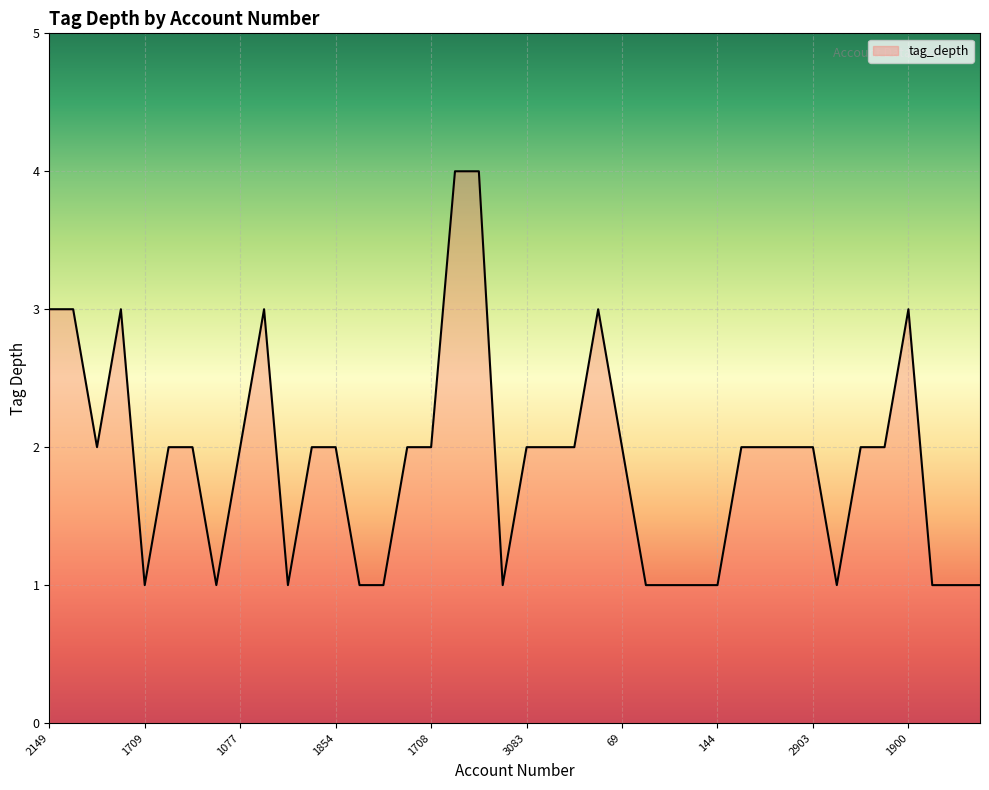

How many lines are shown in the chart?

1